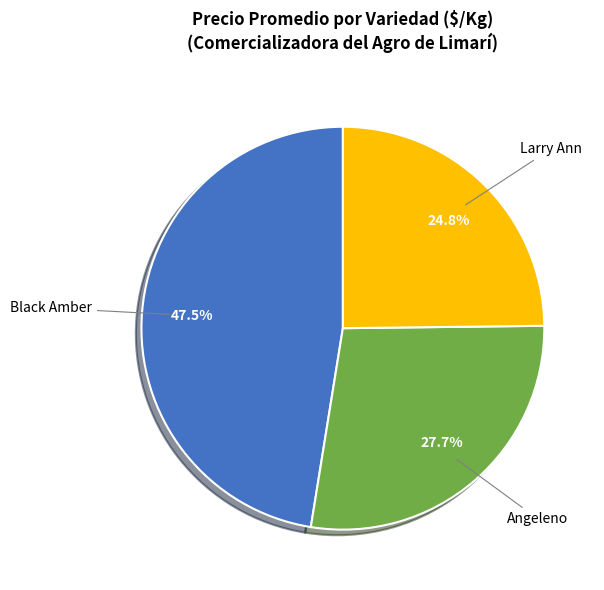

Is there a majority slice in this chart?

No